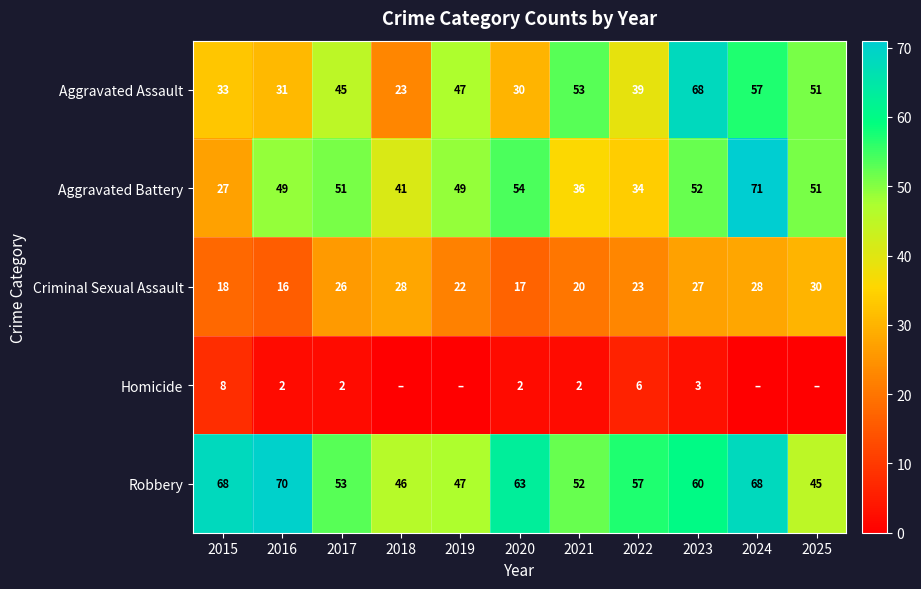

Where does the Robbery series first go above 57?

2015